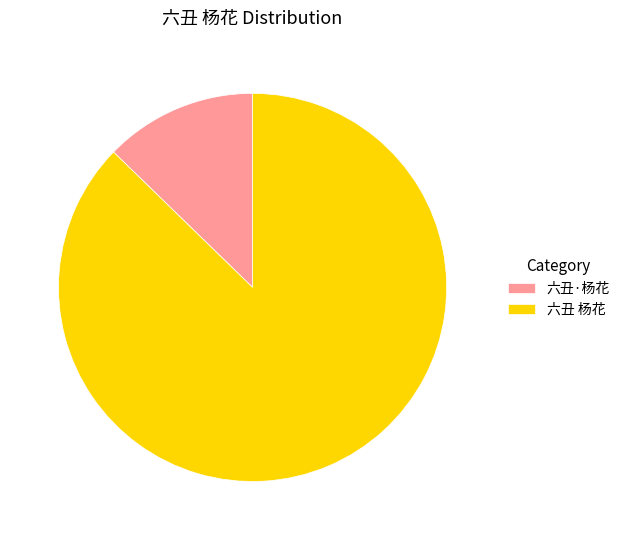

Is it true that 六丑 杨花 is 87% of the pie?

True